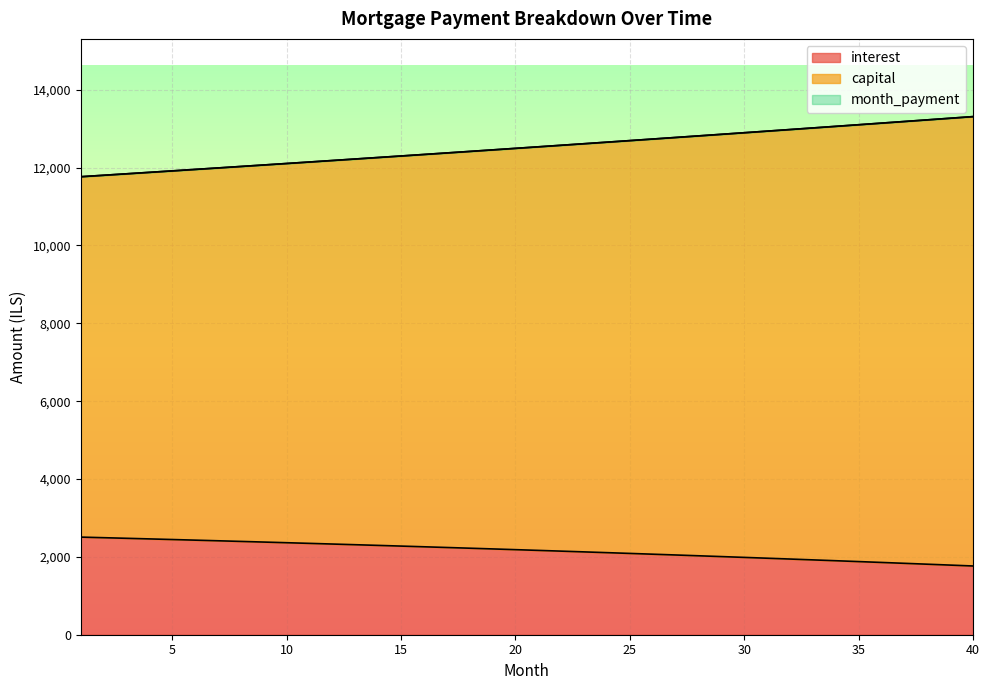

What is the sum of the interest values at 38 and 18?

4034.6